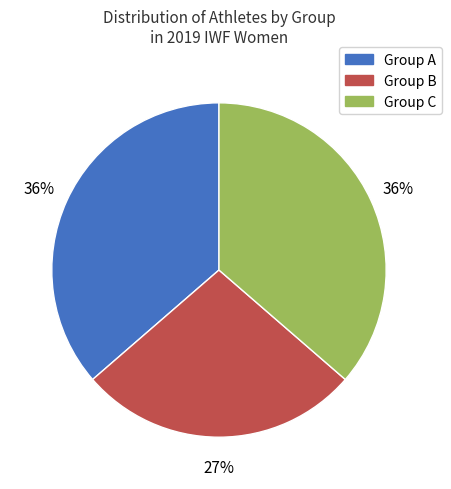

To the nearest percent, what is the average slice percentage?

33%